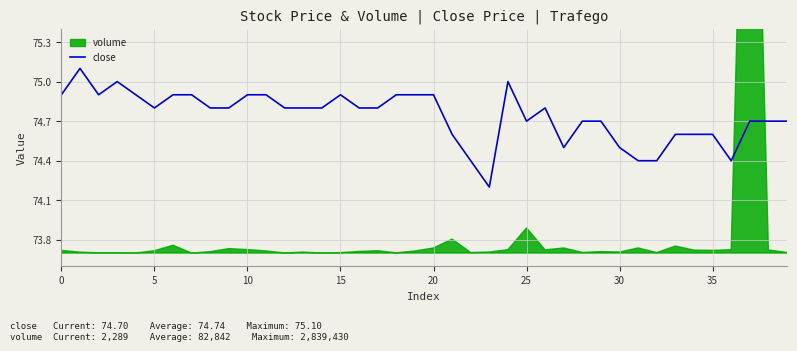

True or false: close has a value of 74.9 at 10.

True